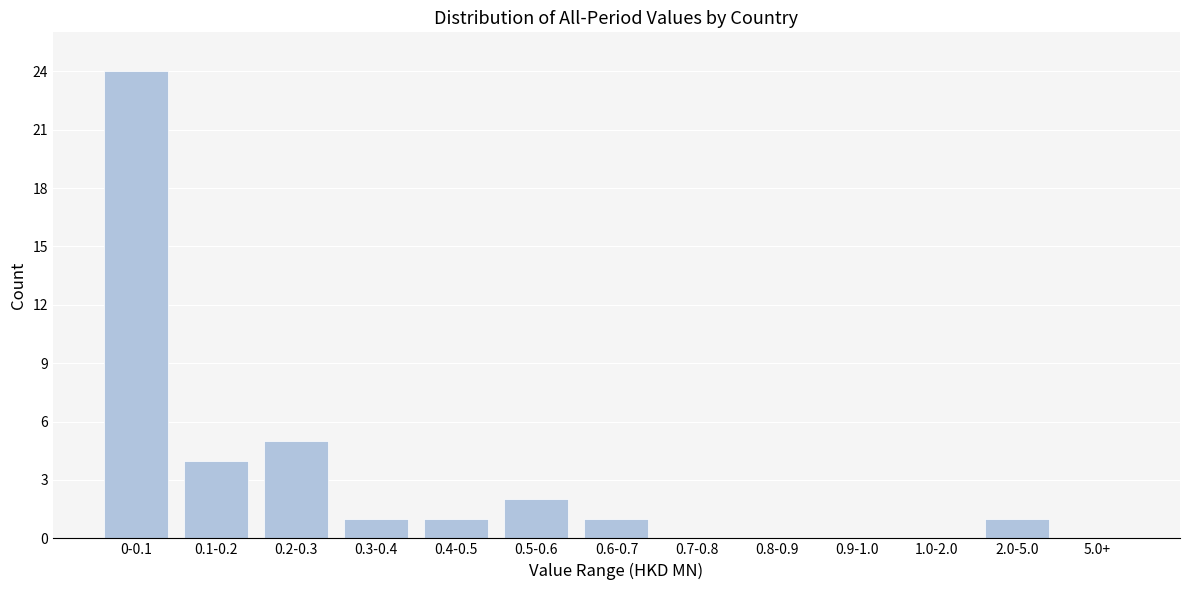

Reading left to right, transcribe all the data shown in this chart.

0-0.1=24	0.1-0.2=4	0.2-0.3=5	0.3-0.4=1	0.4-0.5=1	0.5-0.6=2	0.6-0.7=1	0.7-0.8=0	0.8-0.9=0	0.9-1.0=0	1.0-2.0=0	2.0-5.0=1	5.0+=0